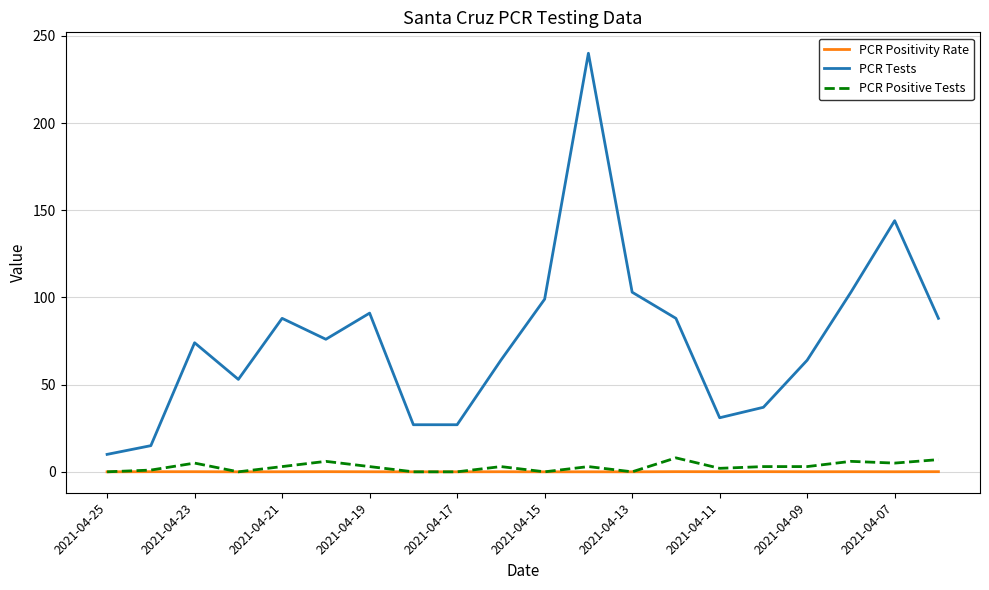

Which series has the largest range (max minus min)?

PCR Tests